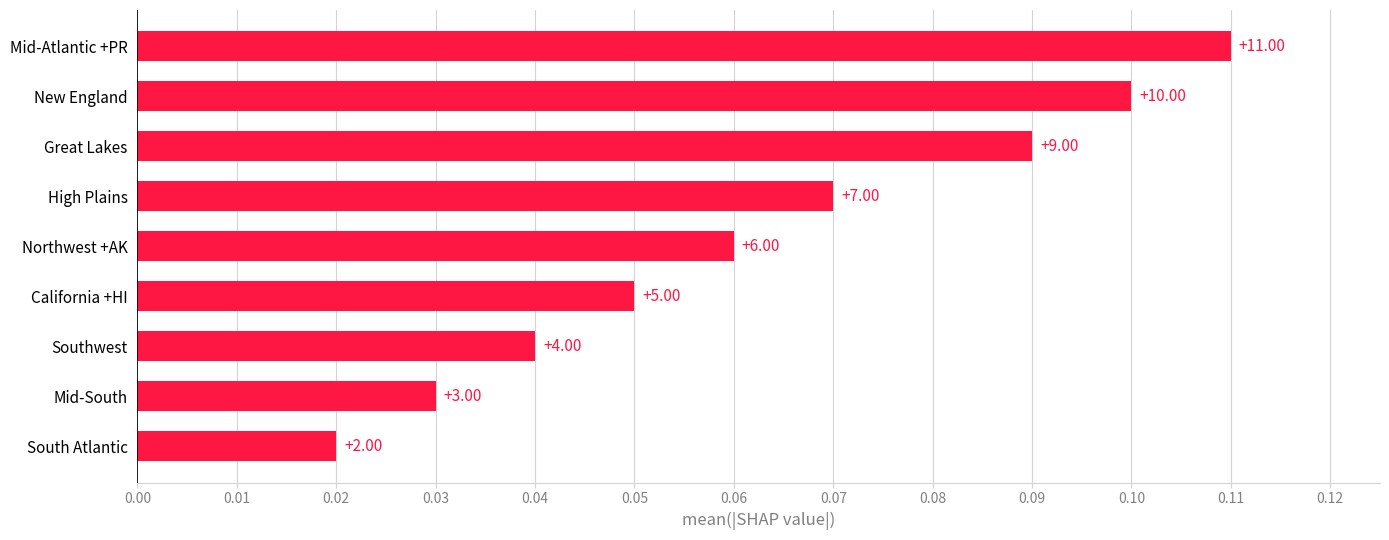

Does the chart contain any negative values?

No